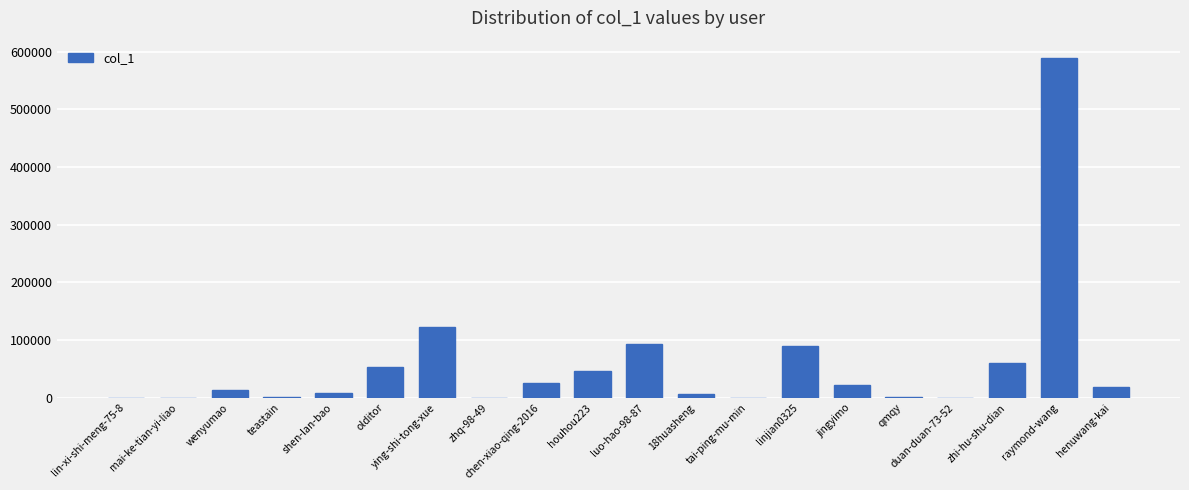

Is it true that the value at olditor is 52809?

True